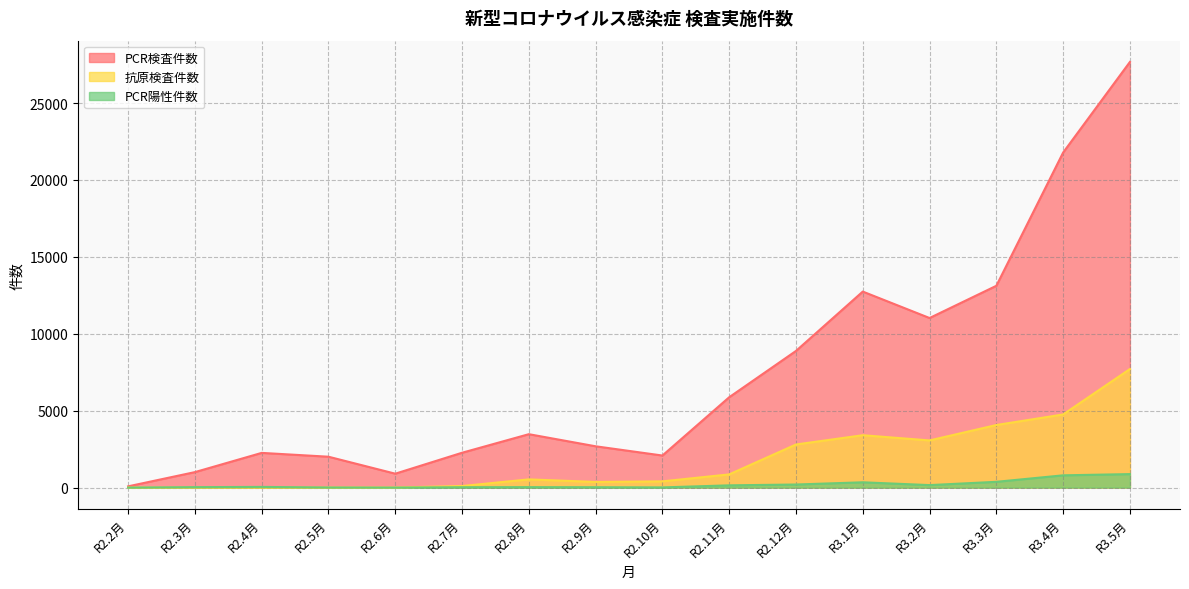

What is the maximum value for 抗原検査件数?

7708